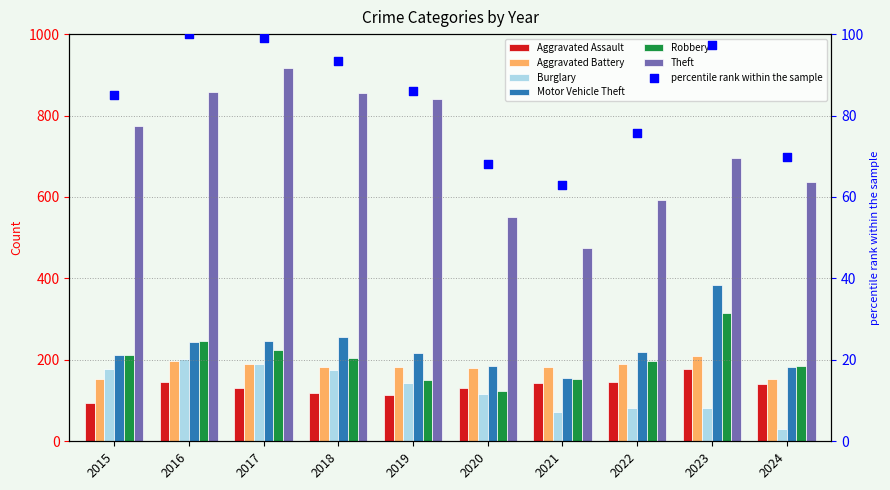

Is the value of Aggravated Battery at 2019 greater than the value of Burglary at 2023?

Yes